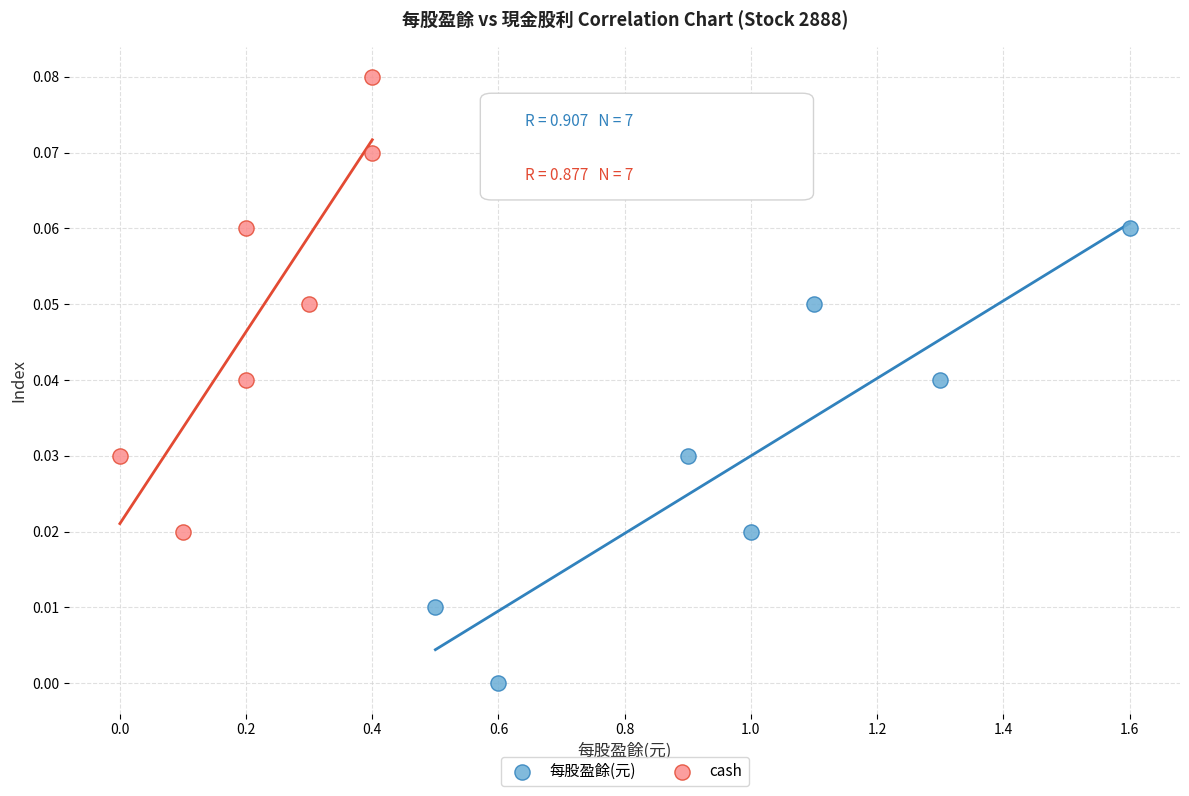

Which series contains the lowest Y value?

每股盈餘(元)